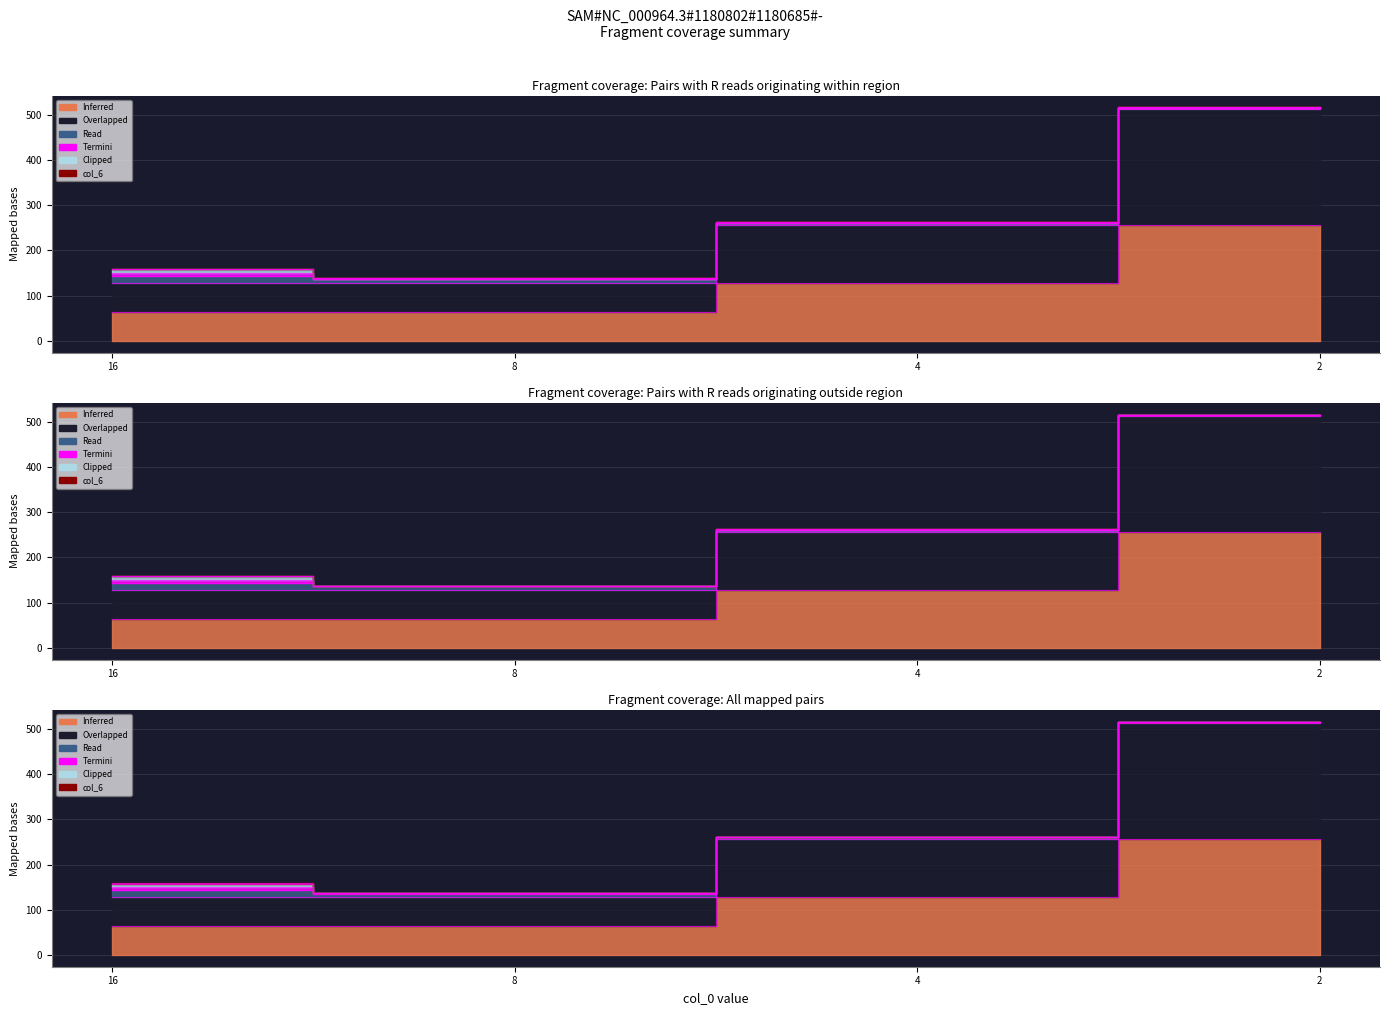

Which category has the lowest value in the col_5 series?

16